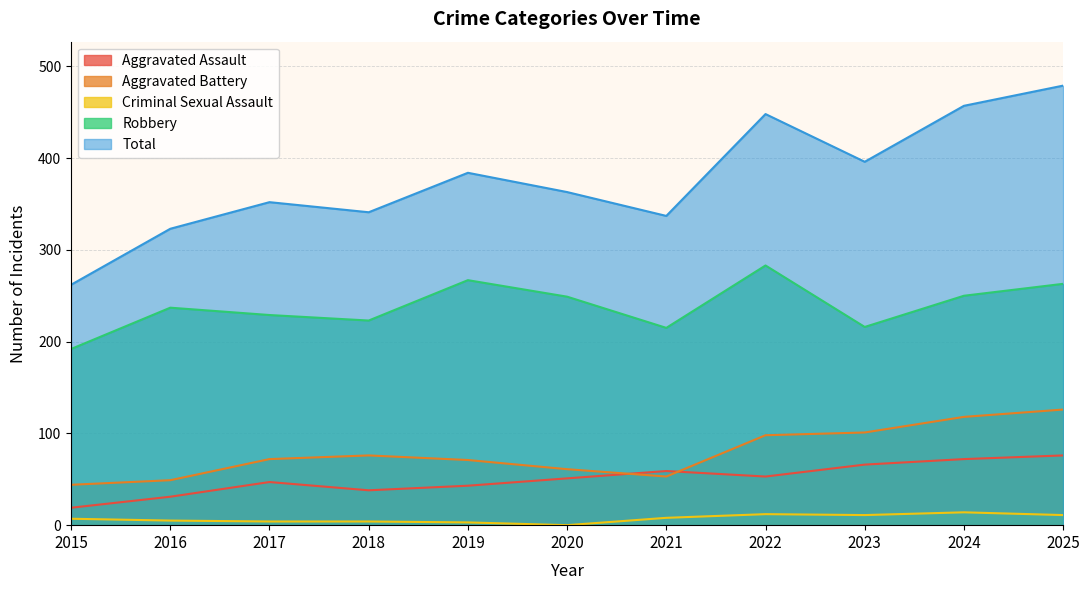

Is the value of Aggravated Assault at 2019 greater than the value of Criminal Sexual Assault at 2017?

Yes